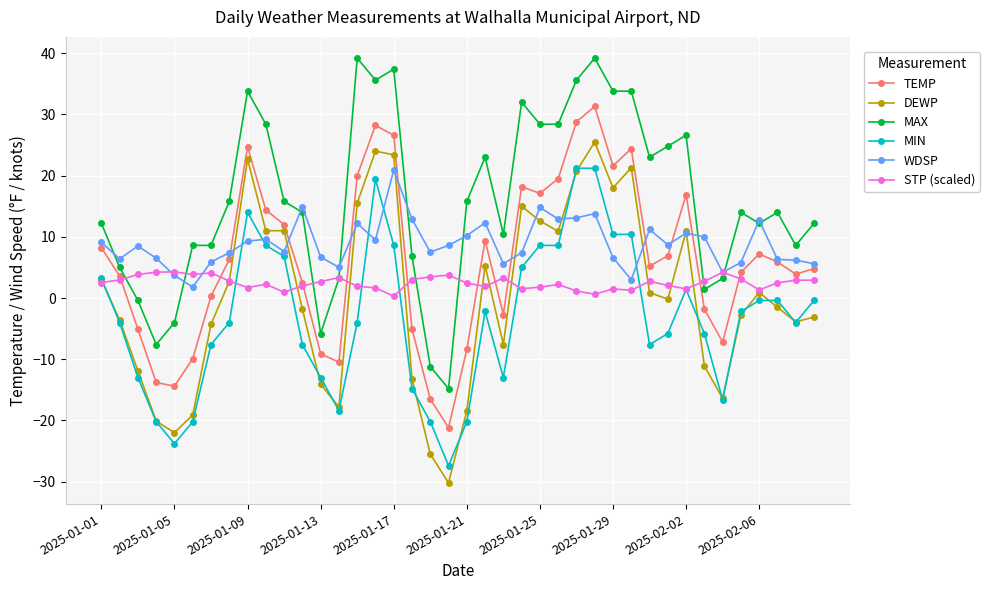

What is the sum of all MIN values?

-129.4